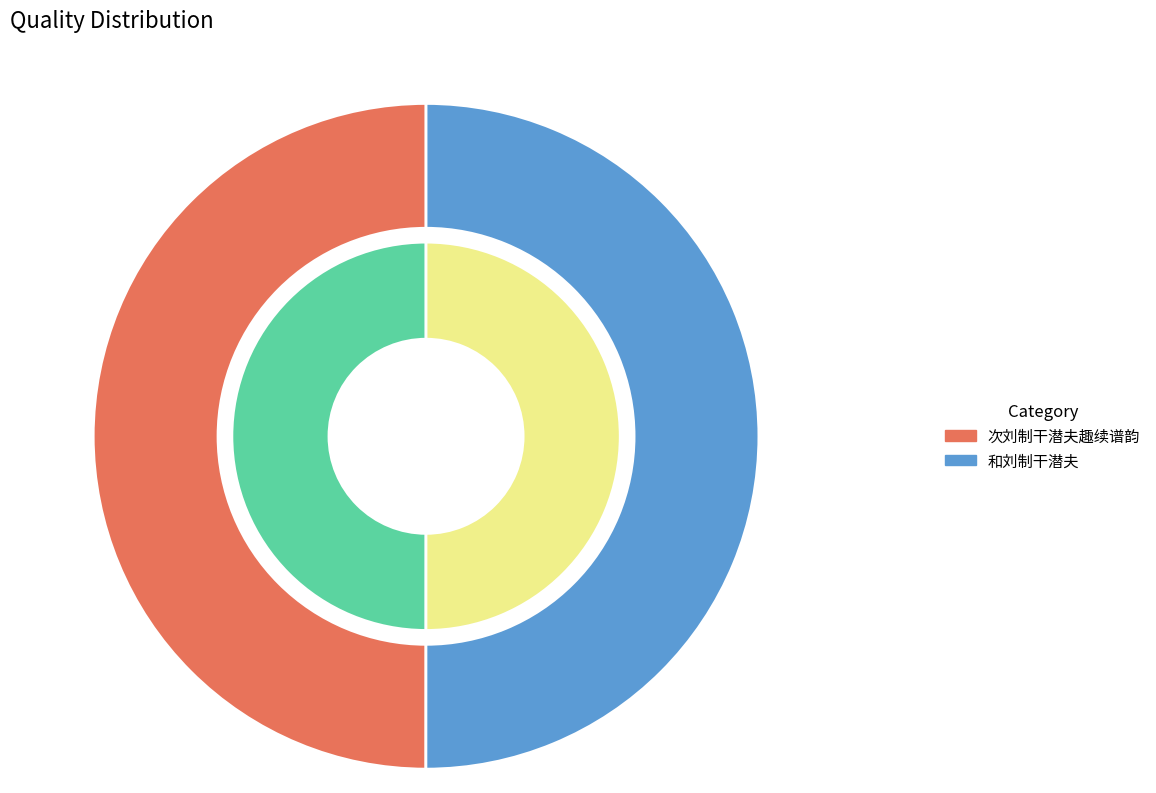

To the nearest percent, what is the combined percentage of 次刘制干潜夫趣续谱韵 and 和刘制干潜夫?

100%